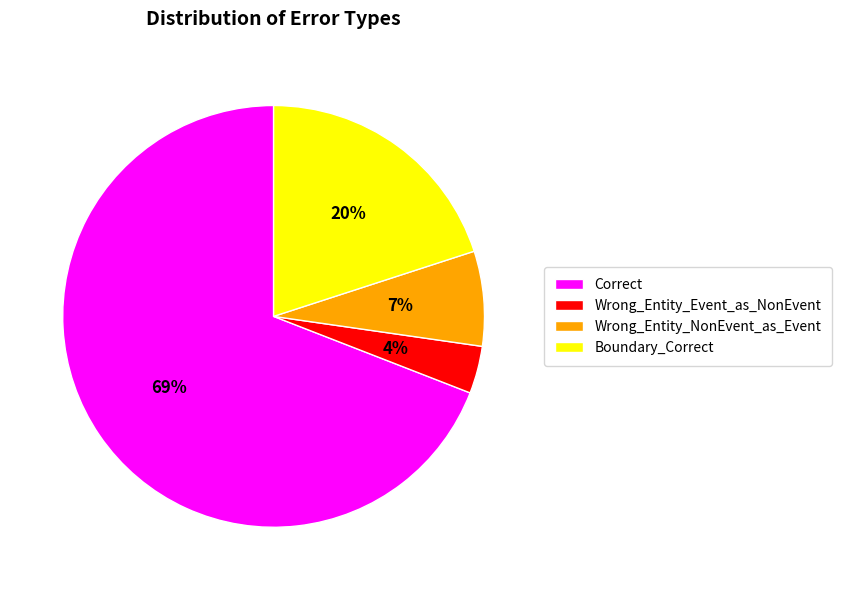

How many slices are in this pie chart?

4